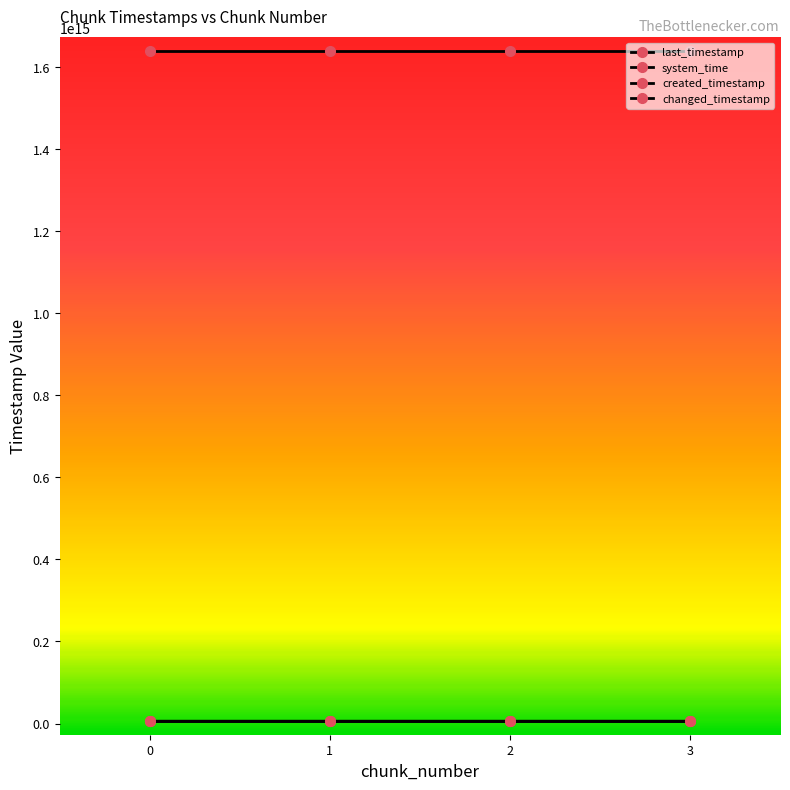

Does the chart have visible grid lines?

No